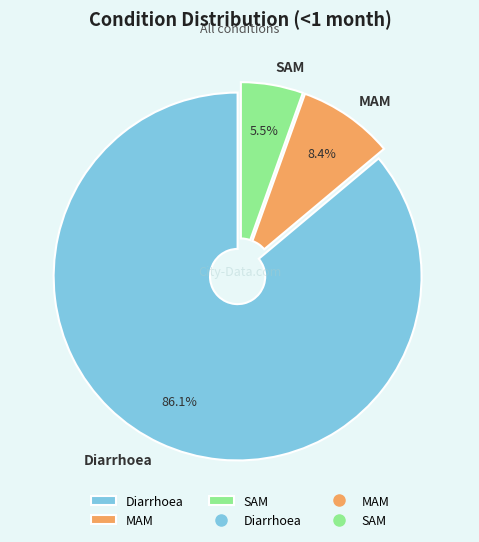

Which category has the smallest portion of the pie?

SAM